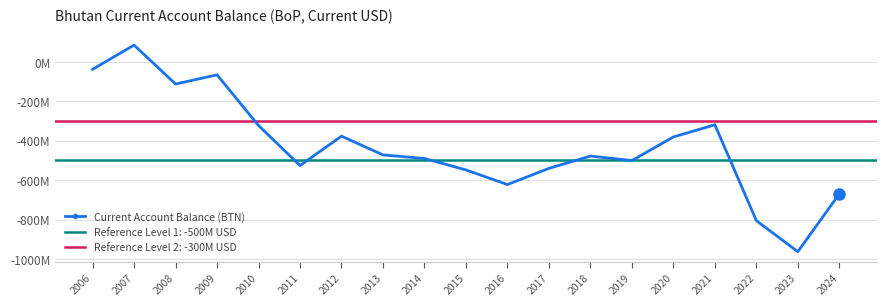

Is this an area chart (filled region under the line)?

No